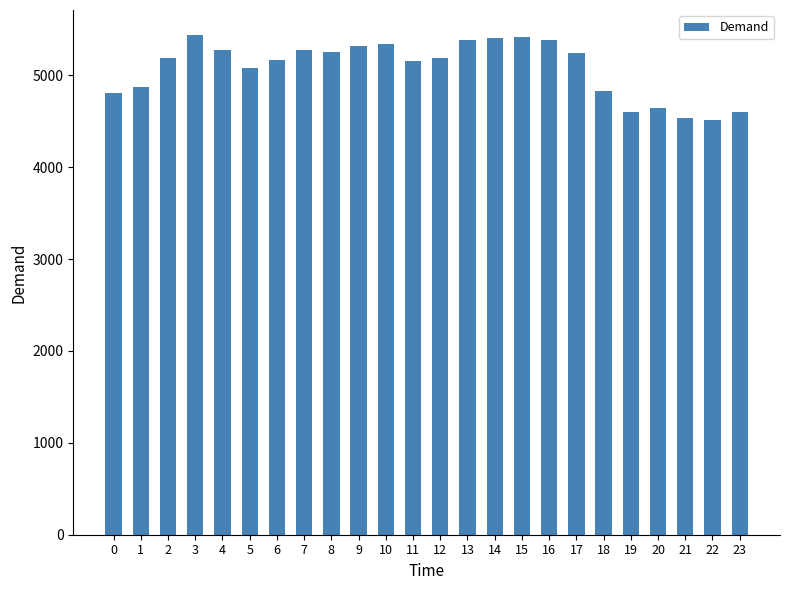

What is the value of the 8th bar from the left?

5275